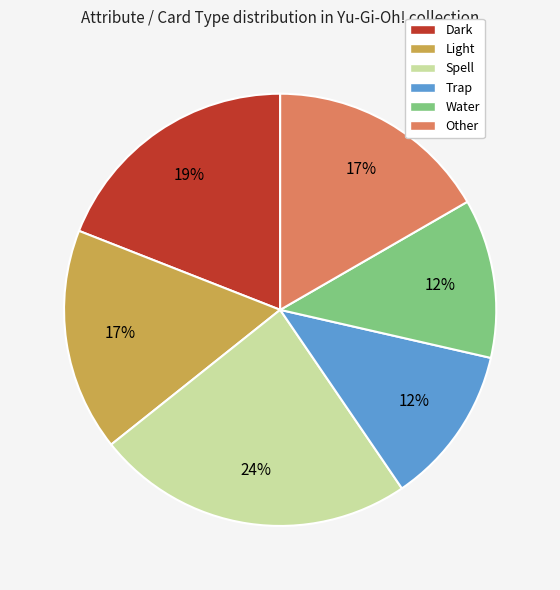

To the nearest percent, what percentage of the pie is Light?

17%